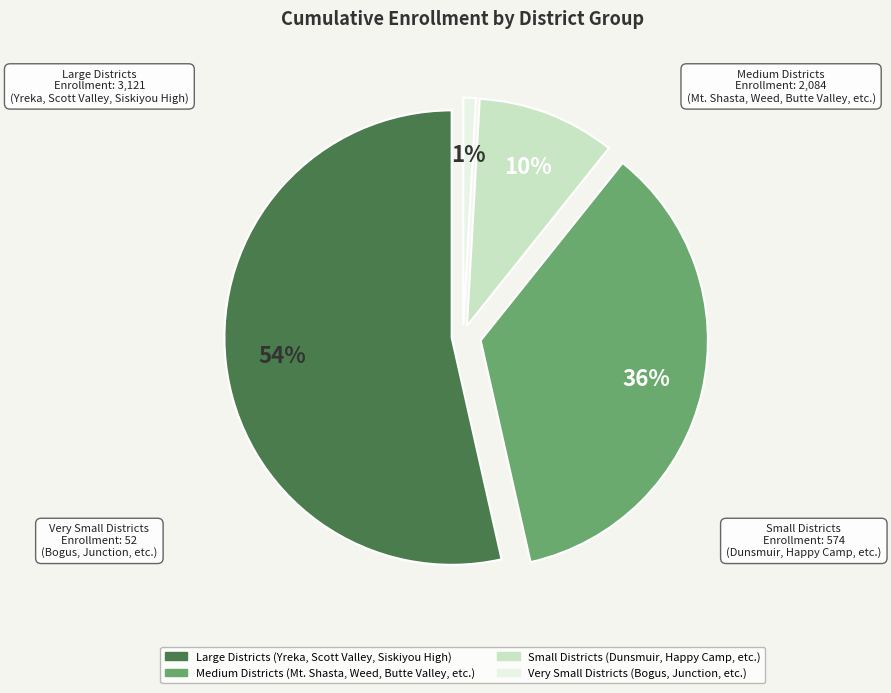

Does Willow Creek Elementary account for over 50% of the chart?

No